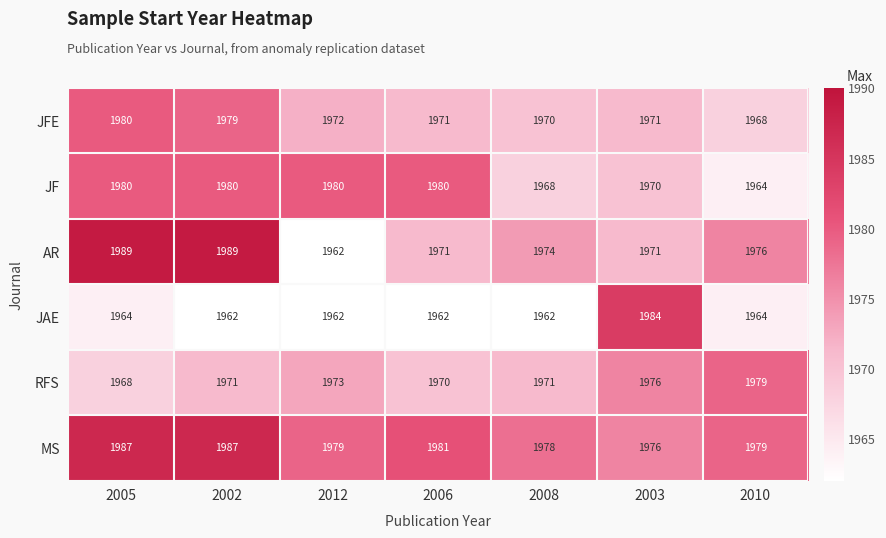

Rank the series at 2008 from highest to lowest value.

MS, AR, RFS, JFE, JF, JAE